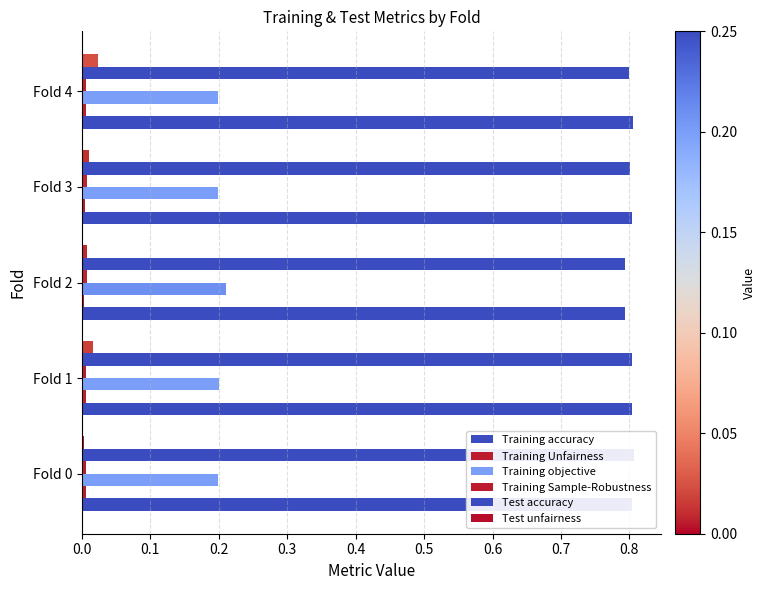

Count the Test accuracy values in the range 0 to 1.

5